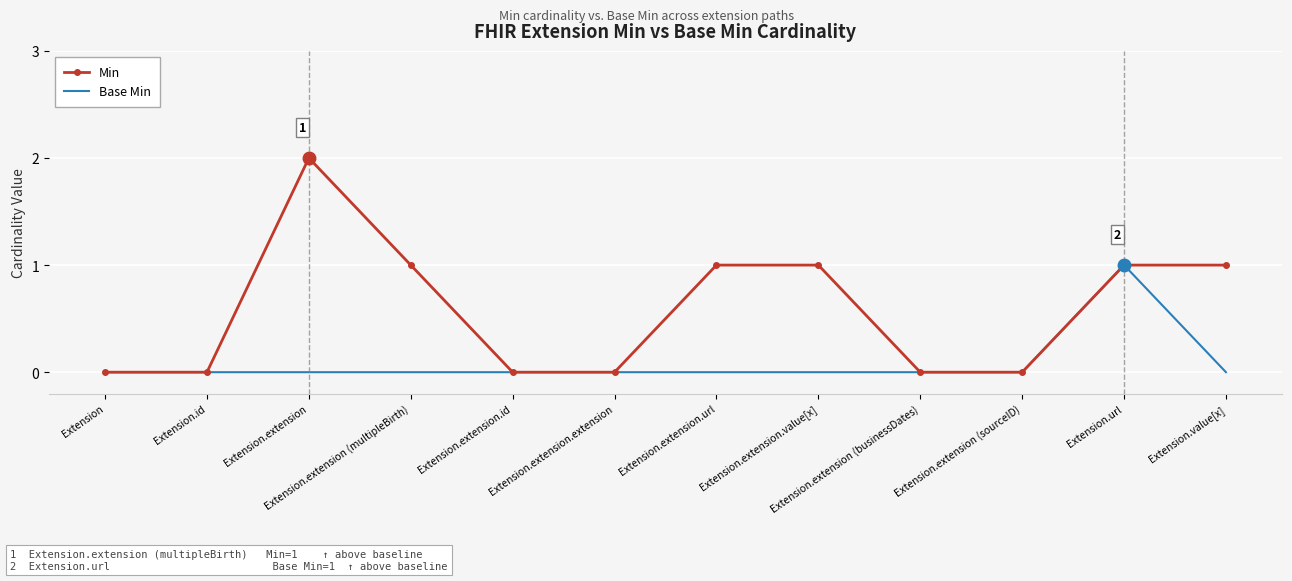

Which series has the largest total across all categories?

Min